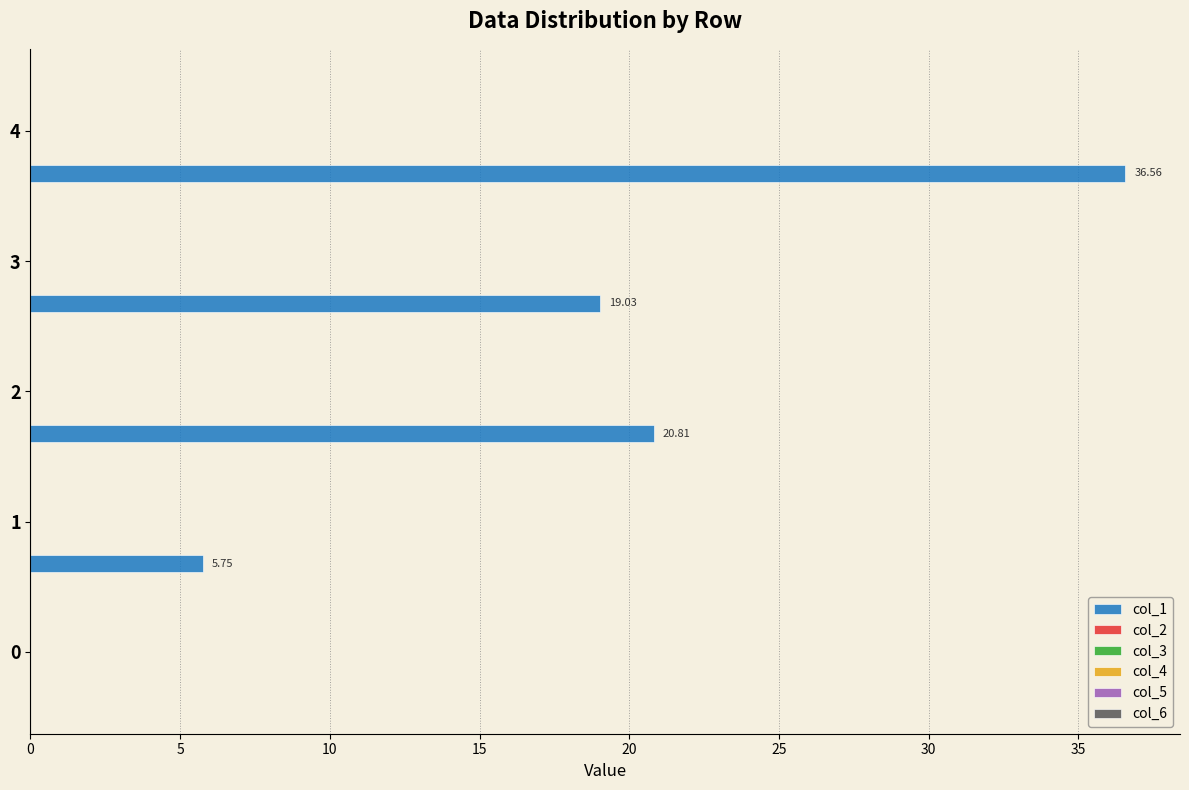

What is the sum of all values?

82.2